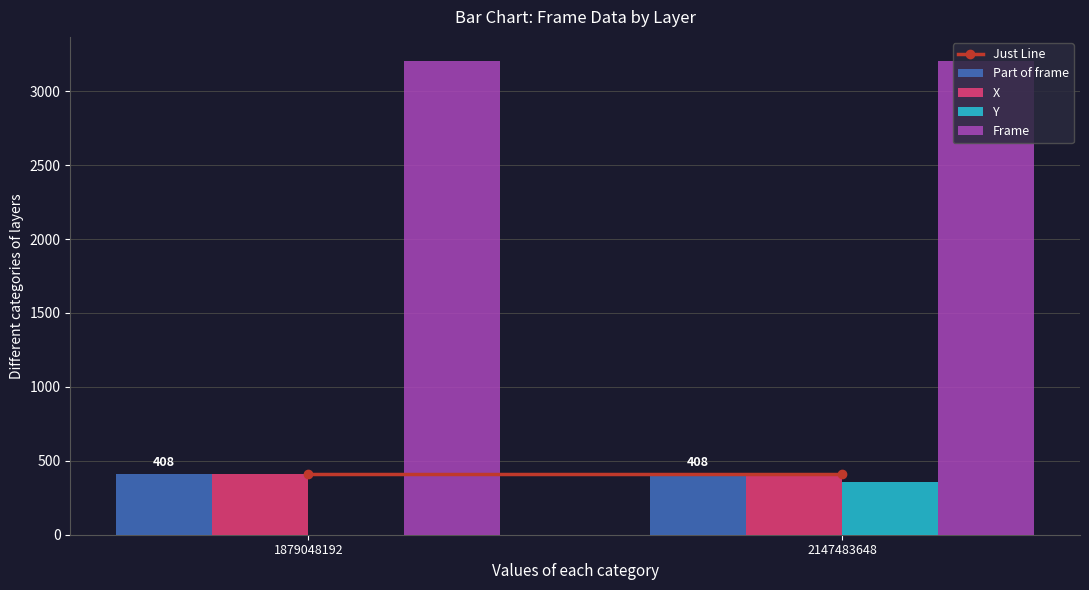

What is the sum of all Part of frame values?

815.0